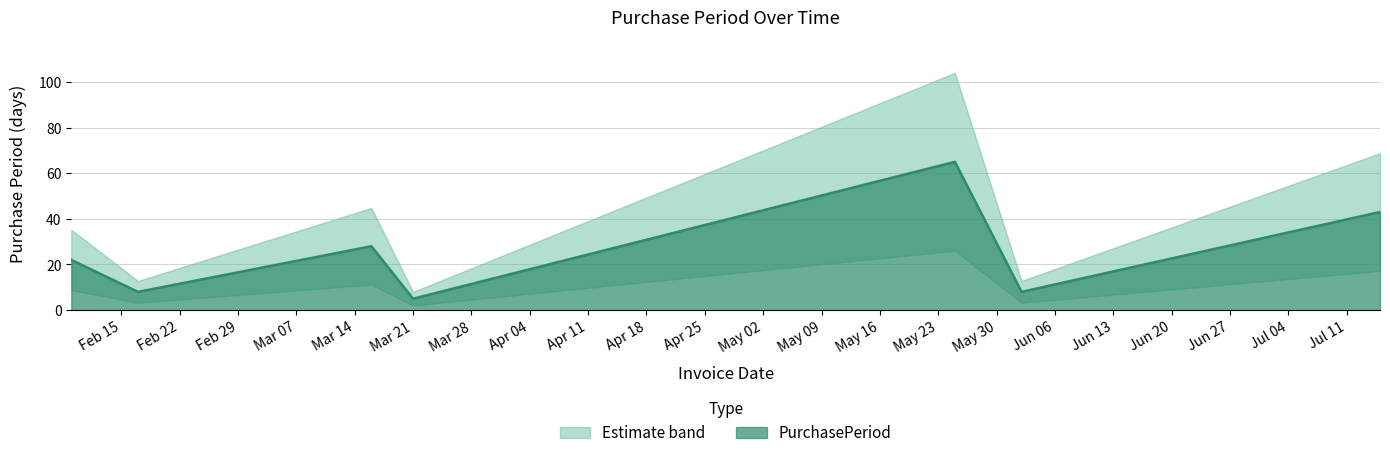

Which label corresponds to the smallest value in the chart?

Mar 21